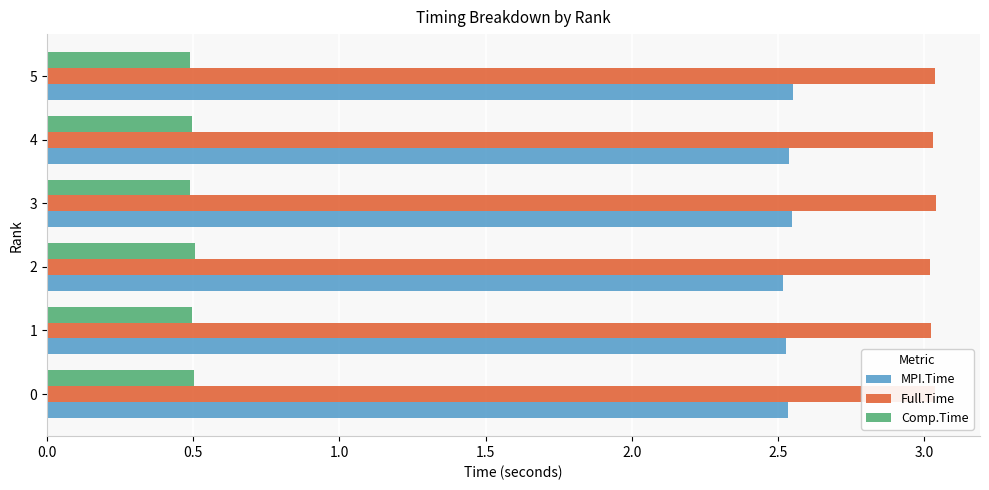

What is the minimum value shown in the chart?

0.5